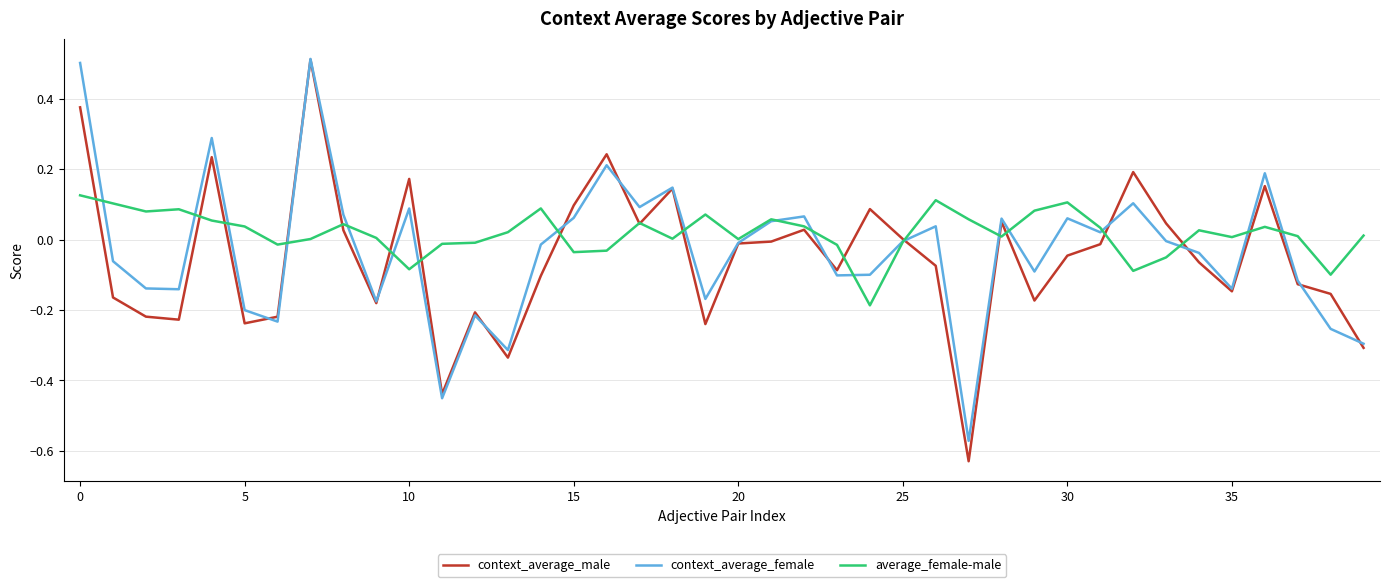

What is the difference between the second highest and second lowest values in the context_average_male series?

0.8